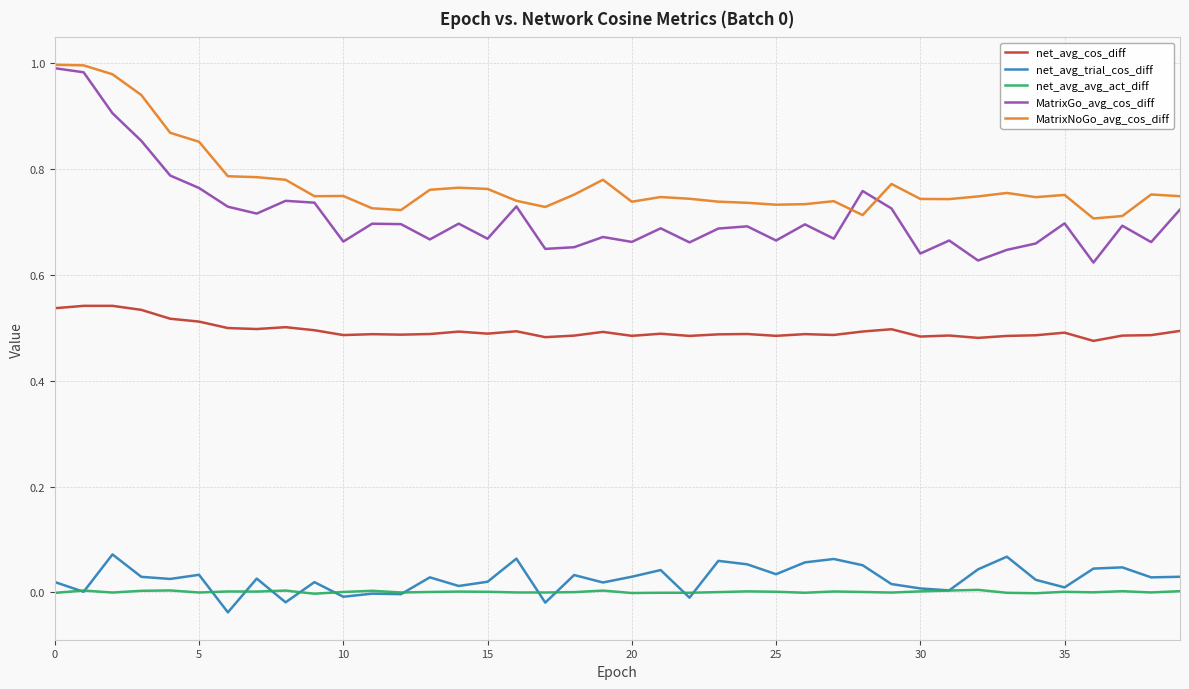

True or false: net_avg_cos_diff and net_avg_trial_cos_diff cross at least once.

False